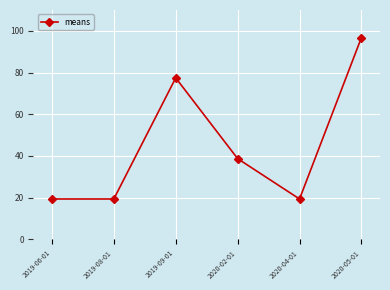

True or false: the data shows 131.2 at 2019-09-01.

False